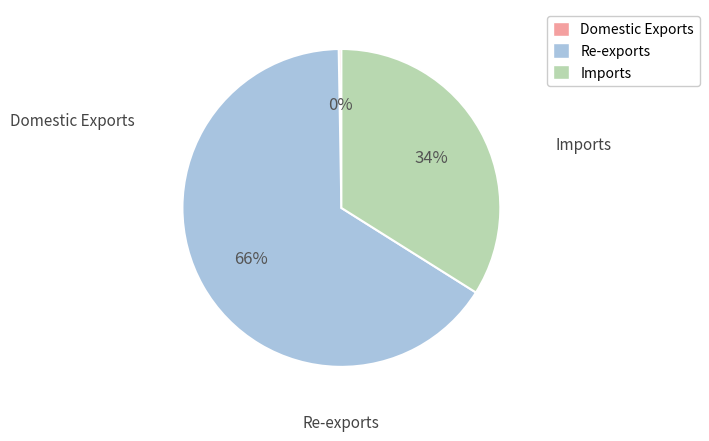

Is it true that Imports is 26% of the pie?

False